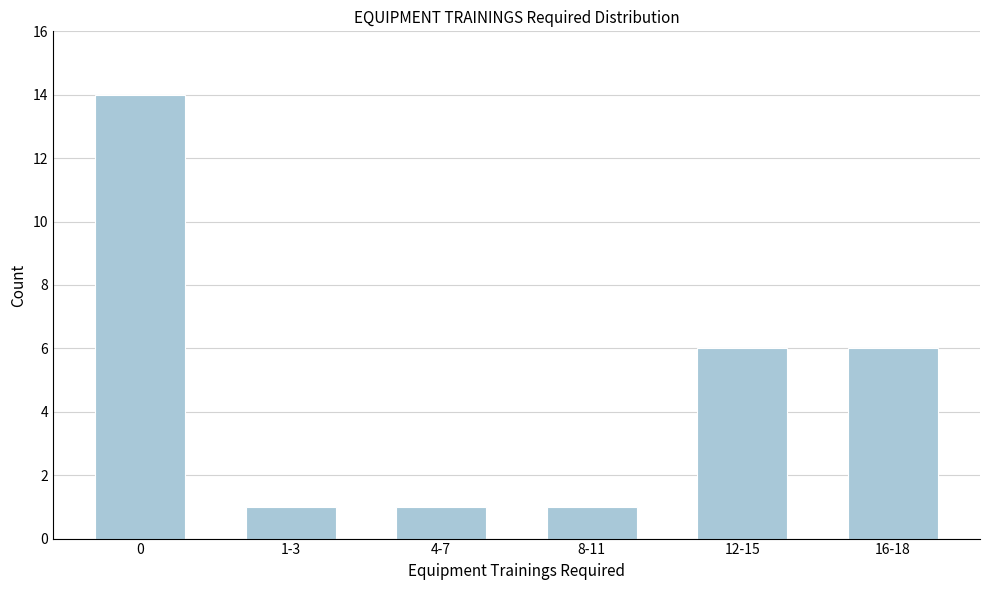

Reading left to right, transcribe all the data shown in this chart.

14	1	1	1	6	6